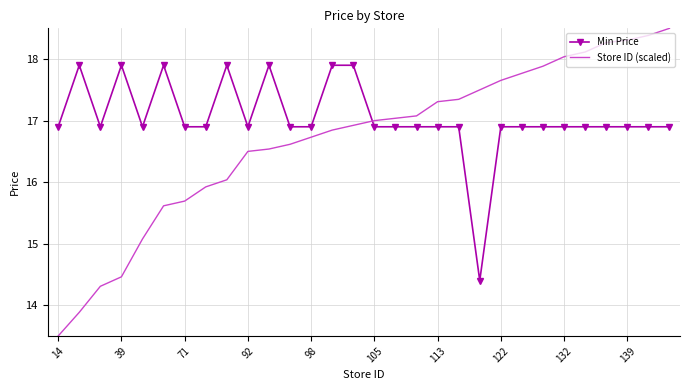

Which series has the largest total across all categories?

Min Price